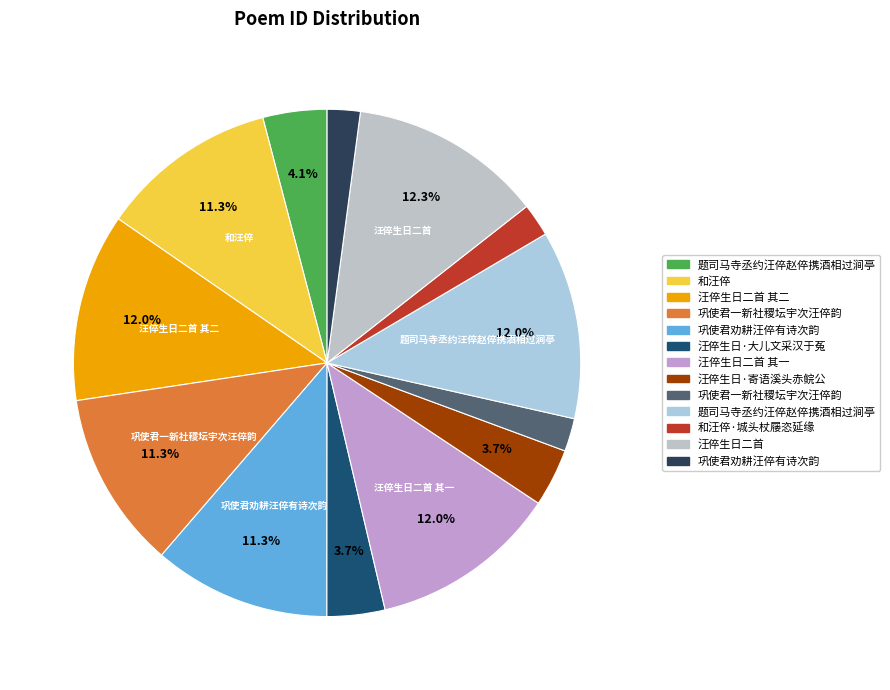

How many slices are in this pie chart?

13